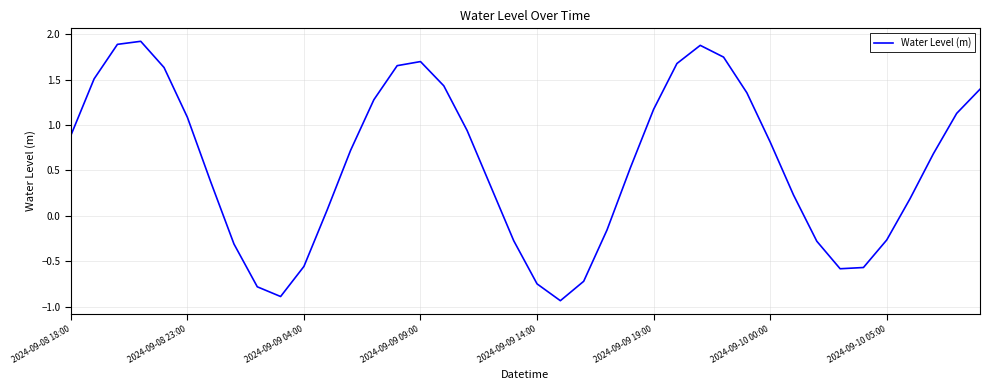

What is the maximum value shown in the chart?

1.9